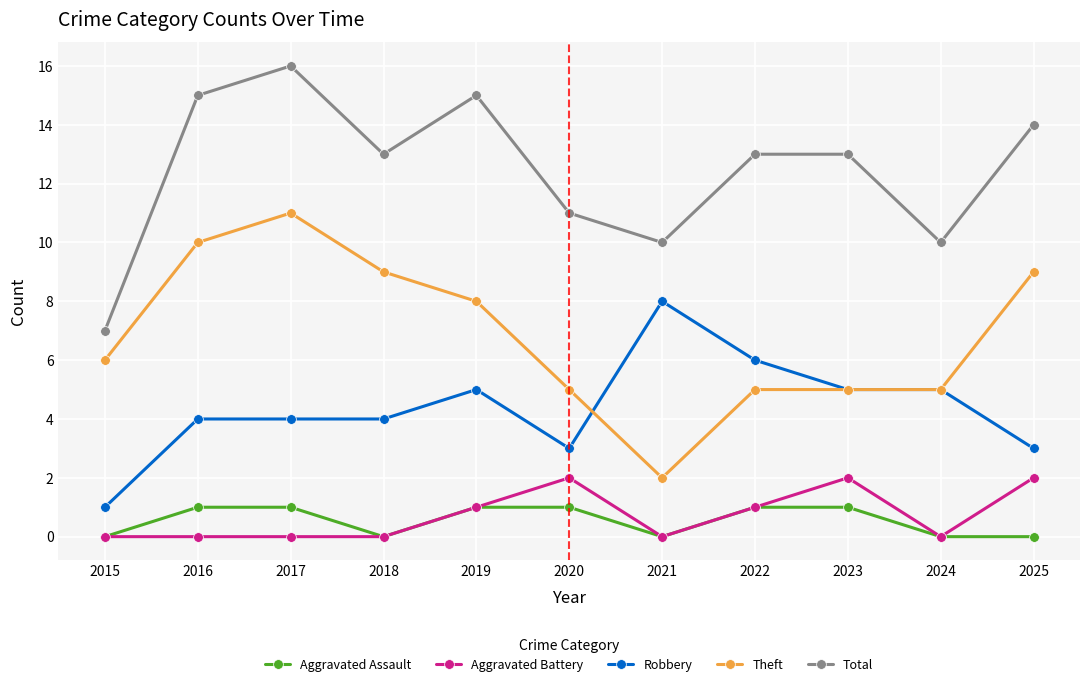

Between 2015 and 2018, which series saw the biggest shift?

Total